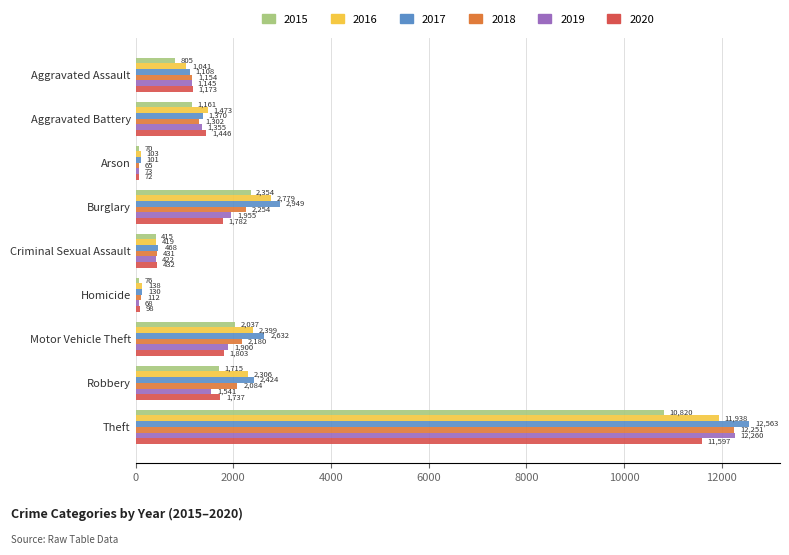

The value of 2016 at Robbery is 2306. True or false?

True